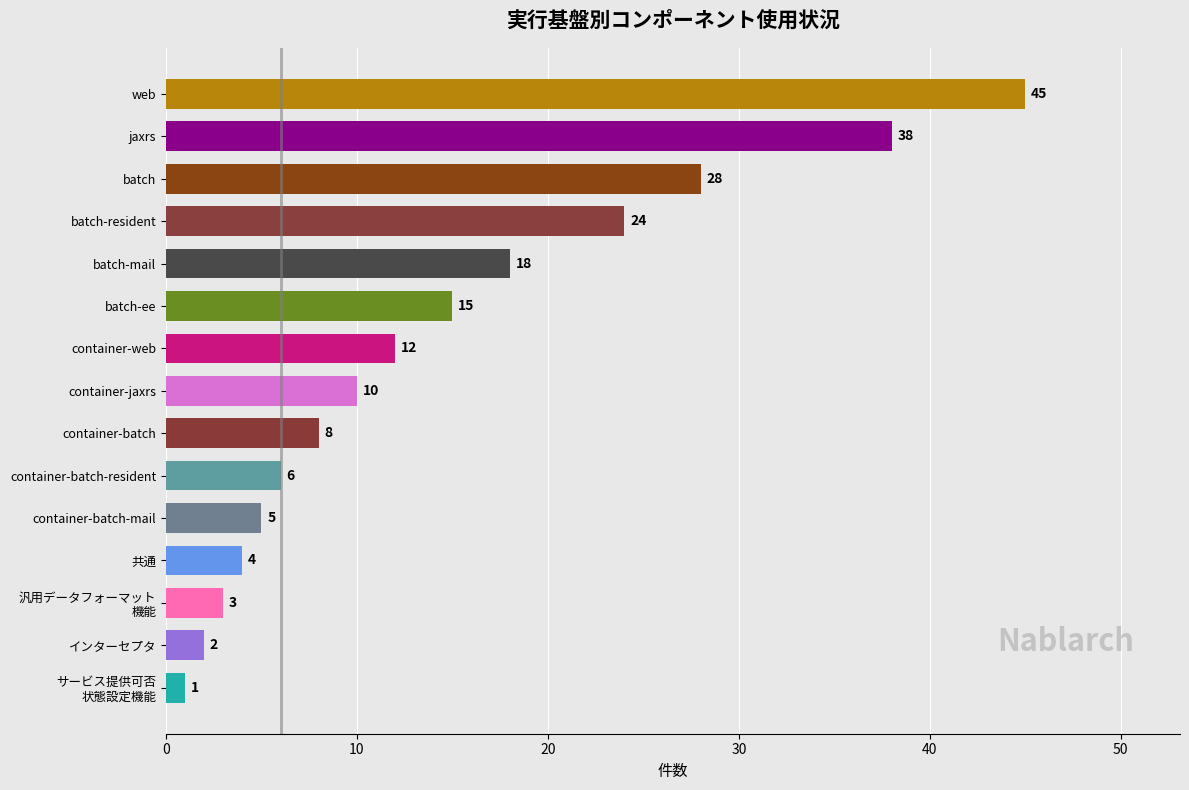

Reading top to bottom, extract all data points from this chart.

45	38	28	24	18	15	12	10	8	6	5	4	3	2	1